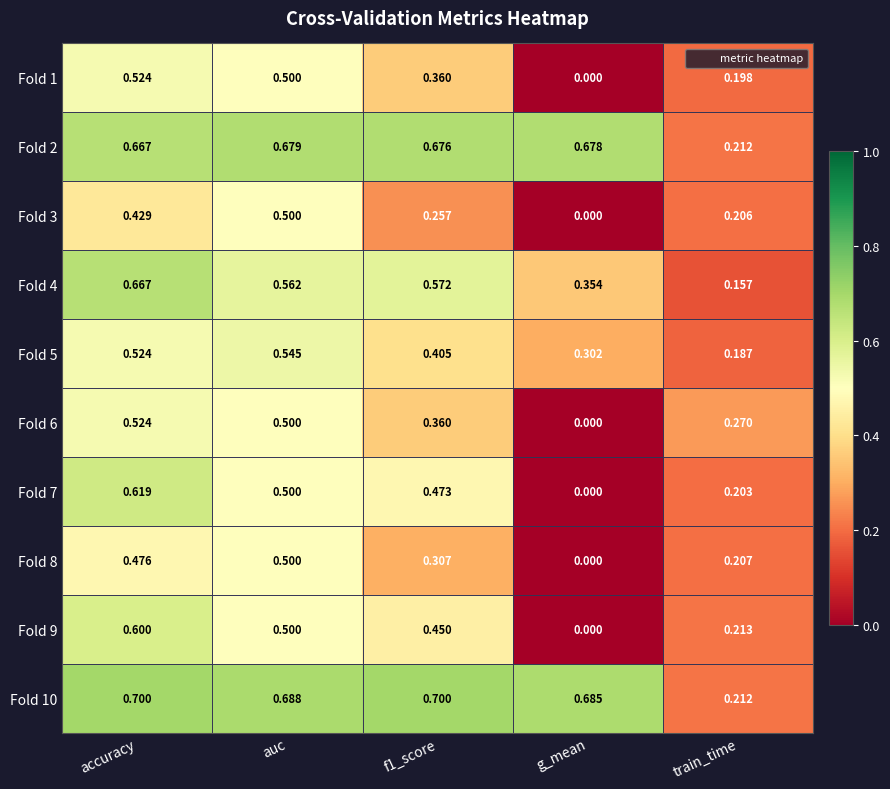

At which label is Fold 1 closest to 0?

g_mean